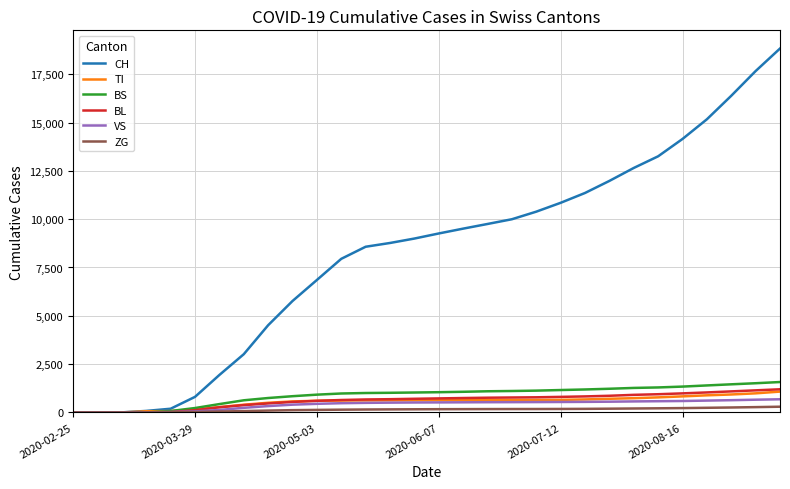

What is the greatest value displayed?

18827